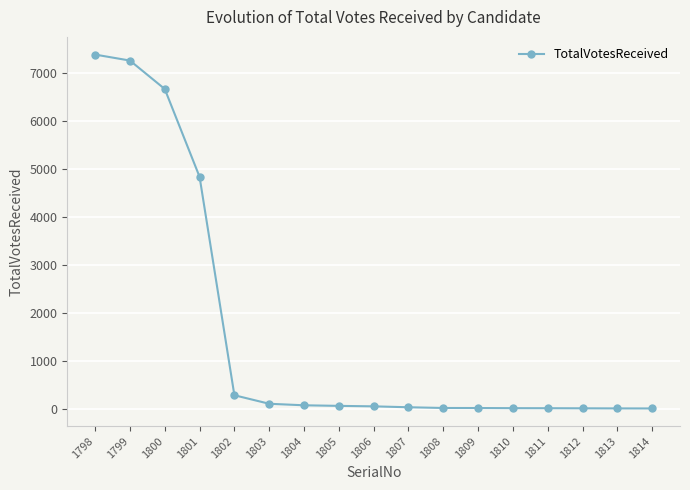

The chart shows a value of 56 at 1805. True or false?

True